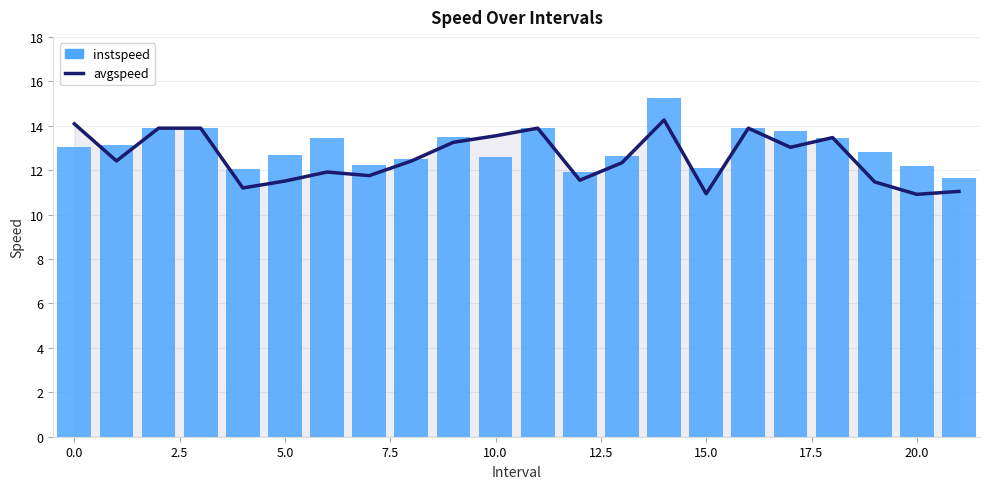

List the series in order of their overall mean, lowest first.

avgspeed, instspeed